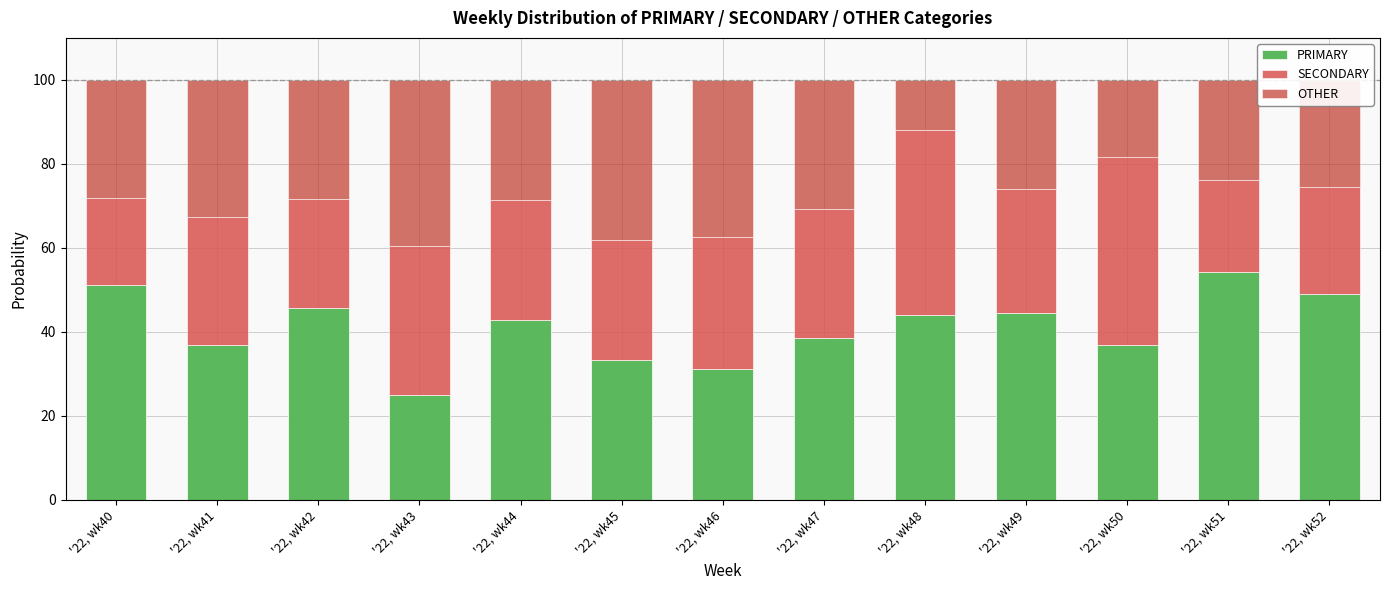

The value of PRIMARY at '22, wk49 is 19.8. True or false?

False